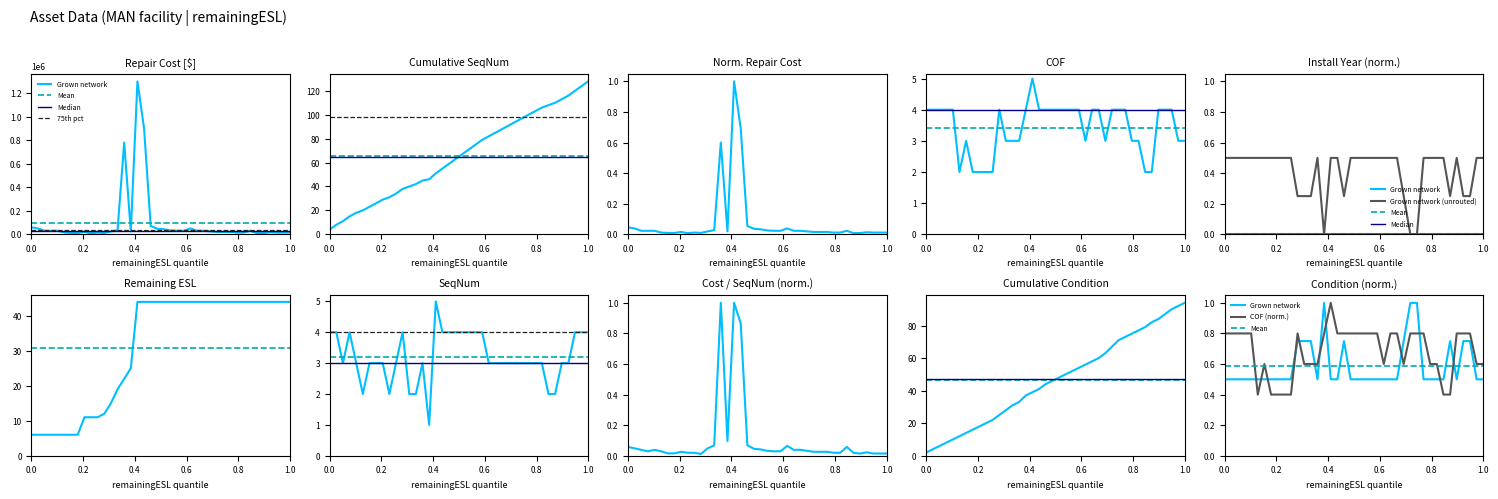

How many data points in seqNum are less than 3?

7